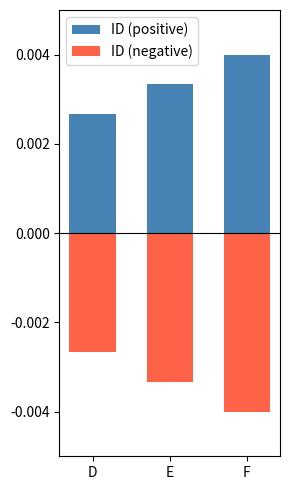

Rank the series by their maximum value, from lowest to highest.

ID (negative), ID (positive)